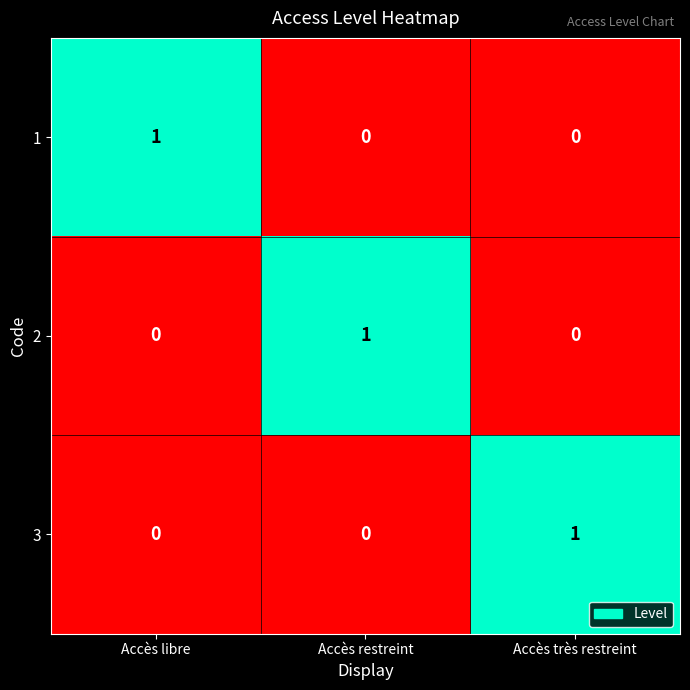

At how many categories does at least one series exceed 0?

3